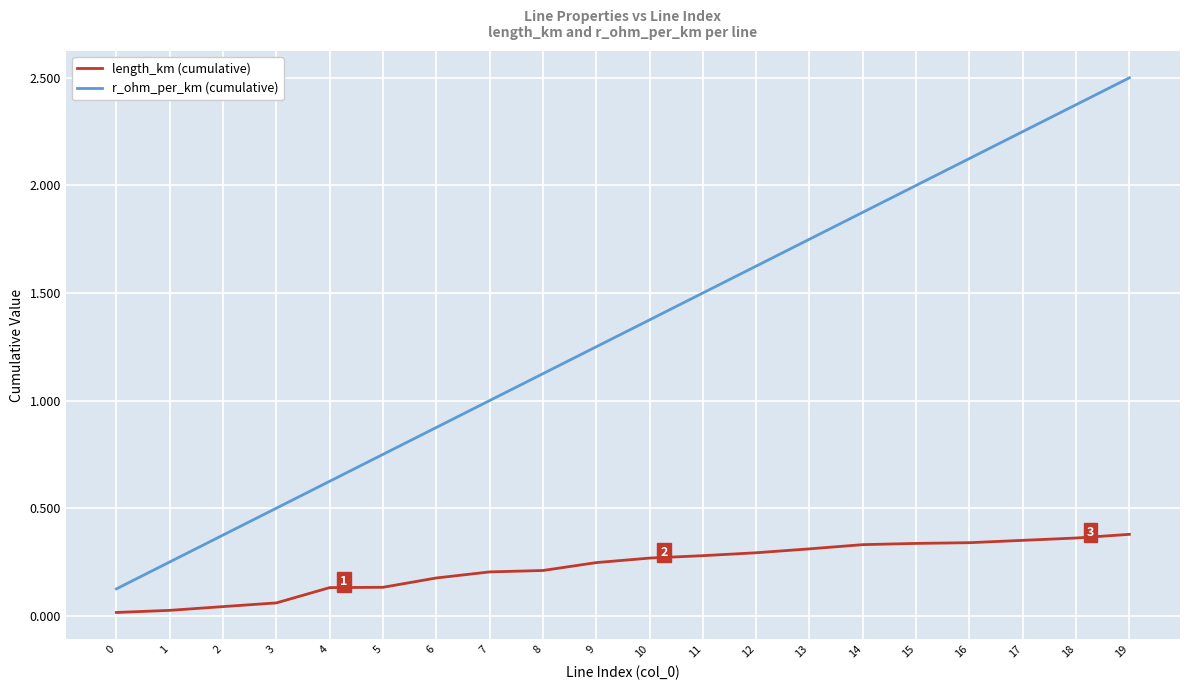

True or false: r_ohm_per_km (cumulative) and length_km (cumulative) intersect in this chart.

False